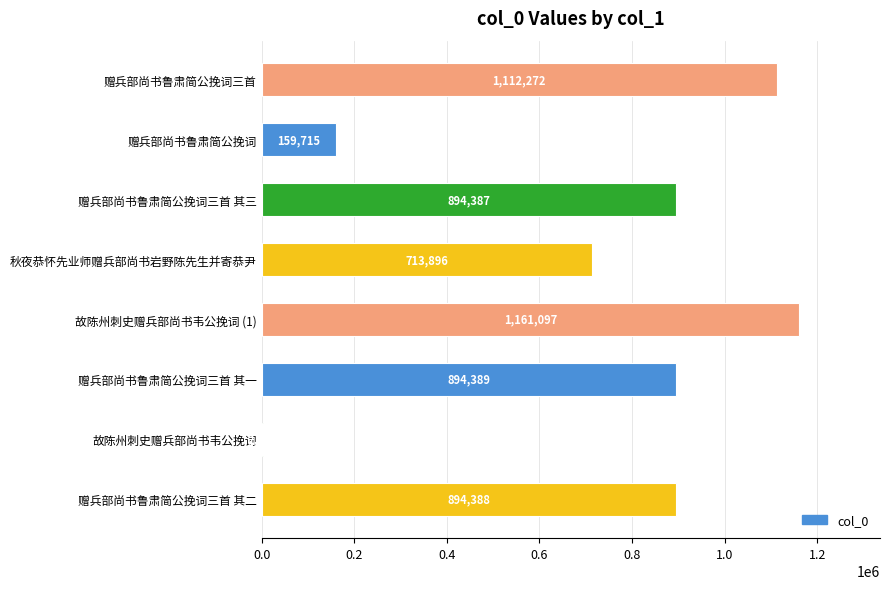

What is the sum of the values at 赠兵部尚书鲁肃简公挽词三首 其二 and 赠兵部尚书鲁肃简公挽词三首 其一?

1788777